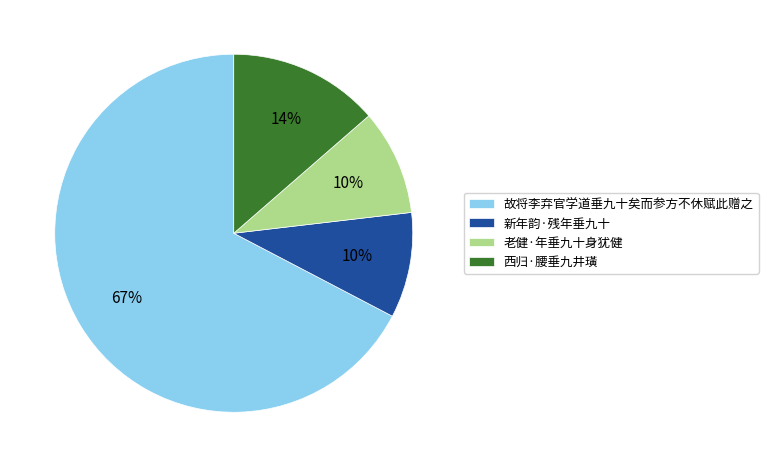

True or false: 老健·年垂九十身犹健 accounts for 24% of the total.

False